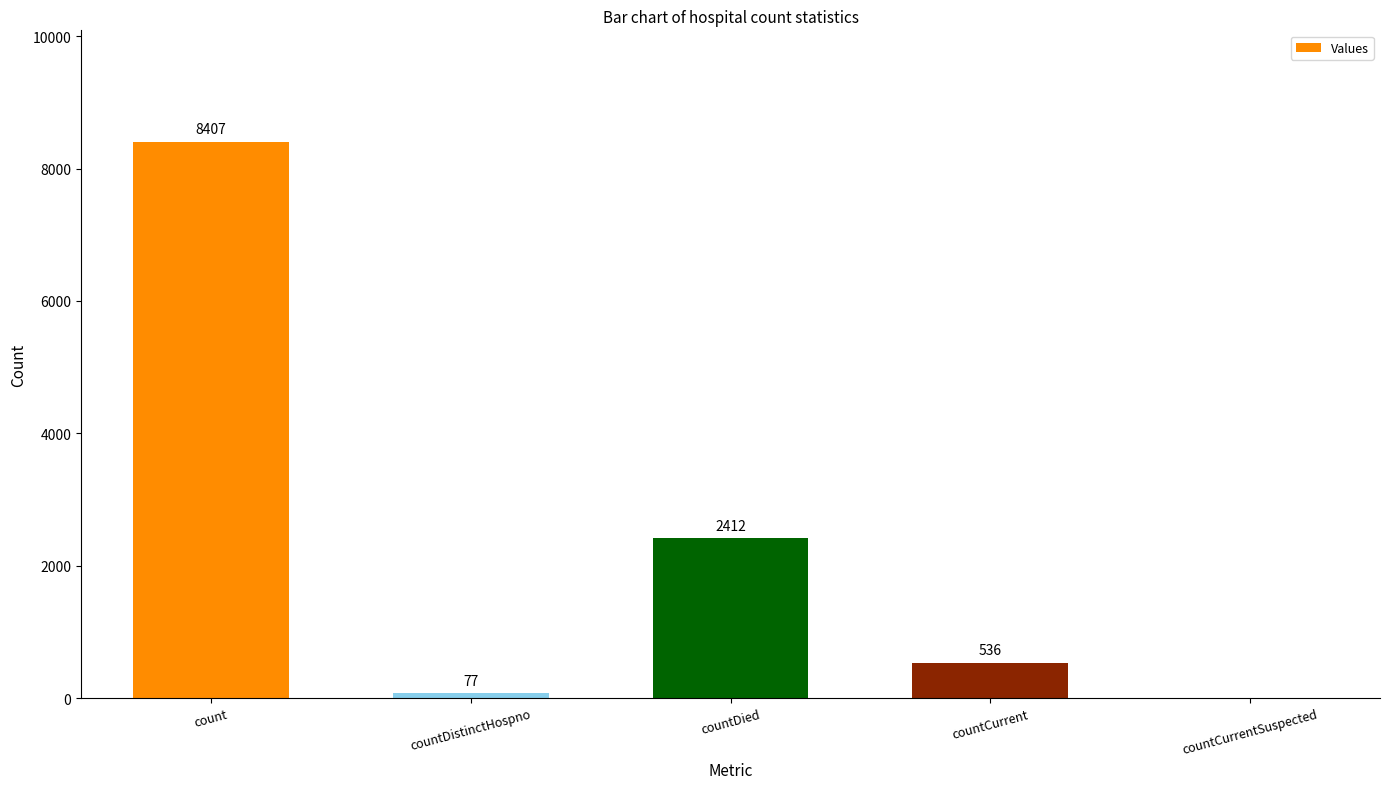

How many positive values are there?

4